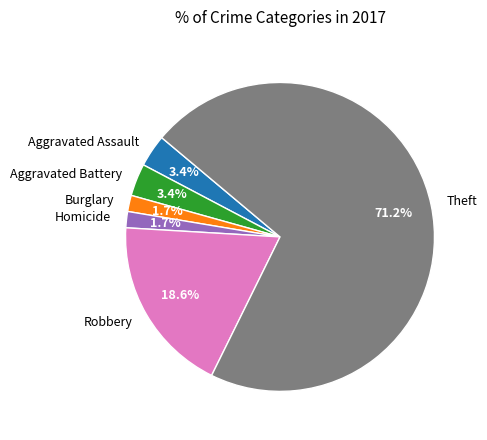

What is the majority slice?

Theft